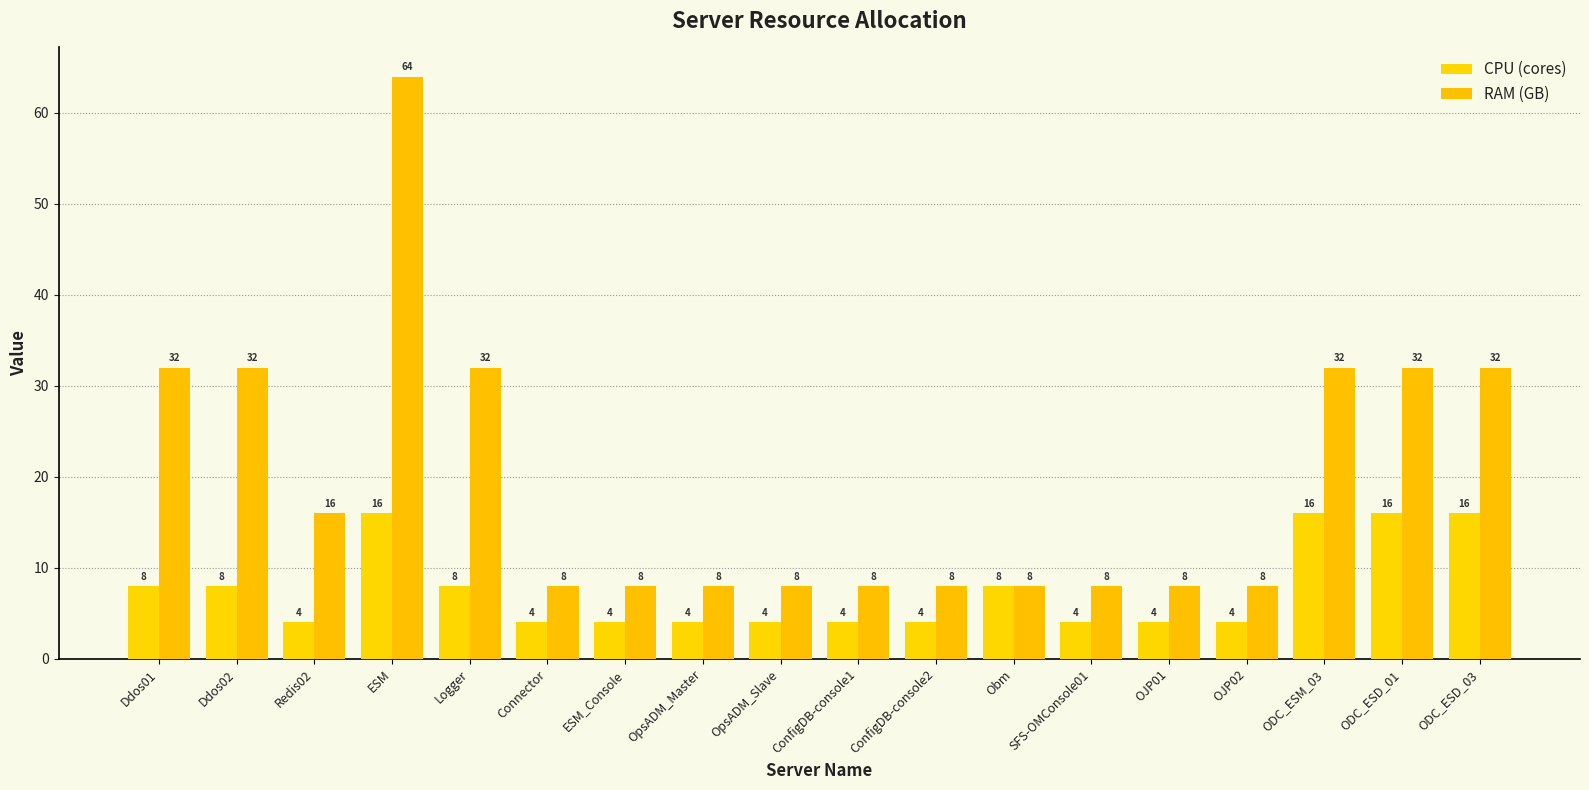

The value of CPU (cores) at OJP02 is 4. True or false?

True